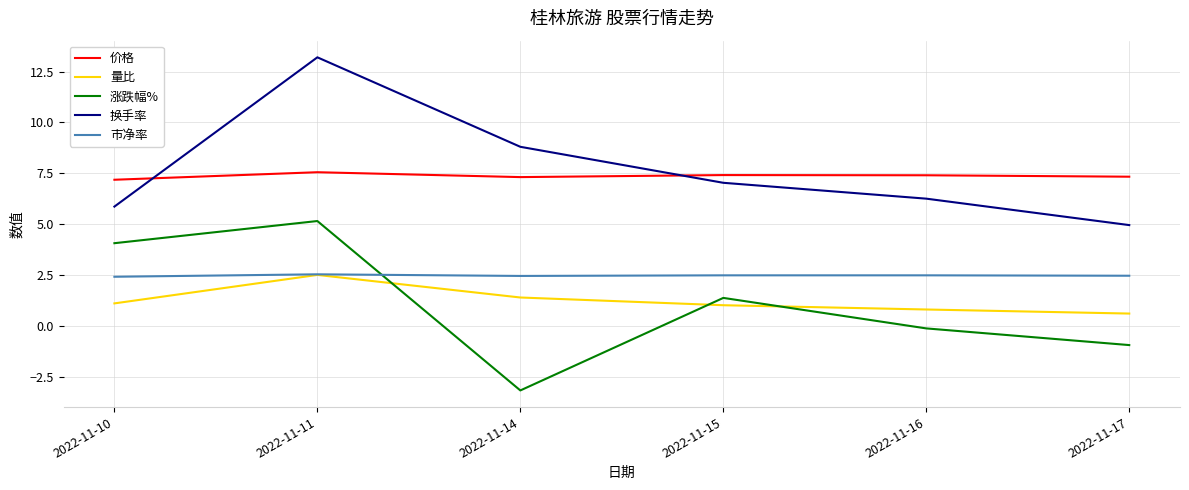

Rank the categories by 换手率 value from highest to lowest.

2022-11-11, 2022-11-14, 2022-11-15, 2022-11-16, 2022-11-10, 2022-11-17